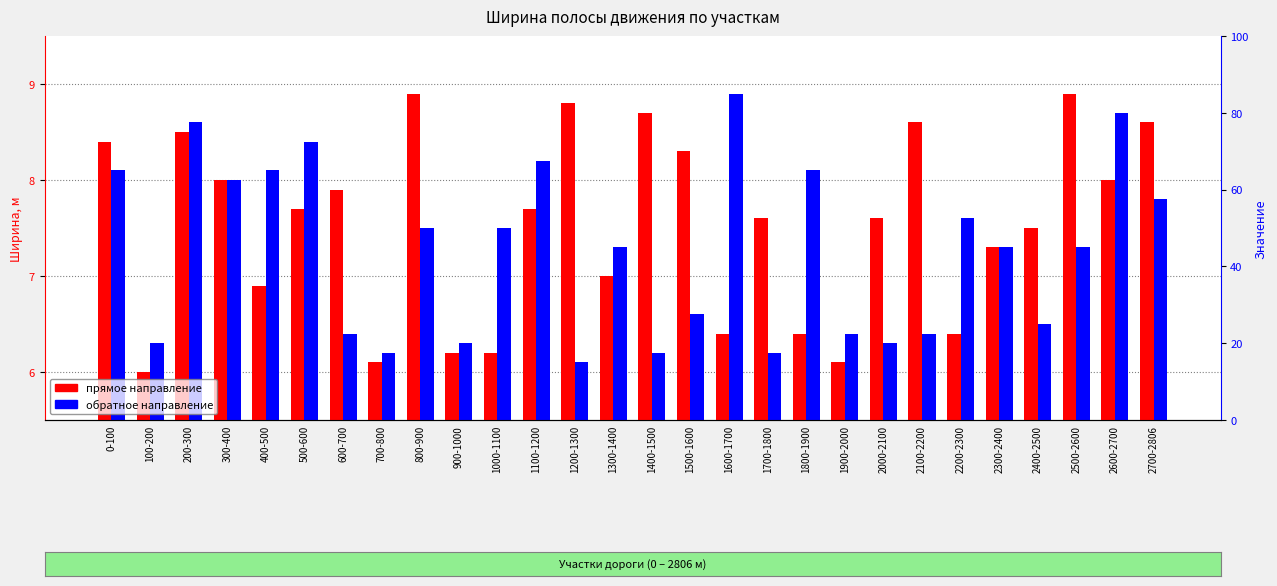

Is it true that 1-ая прямое направление equals 8.9 at 2500-2600?

True